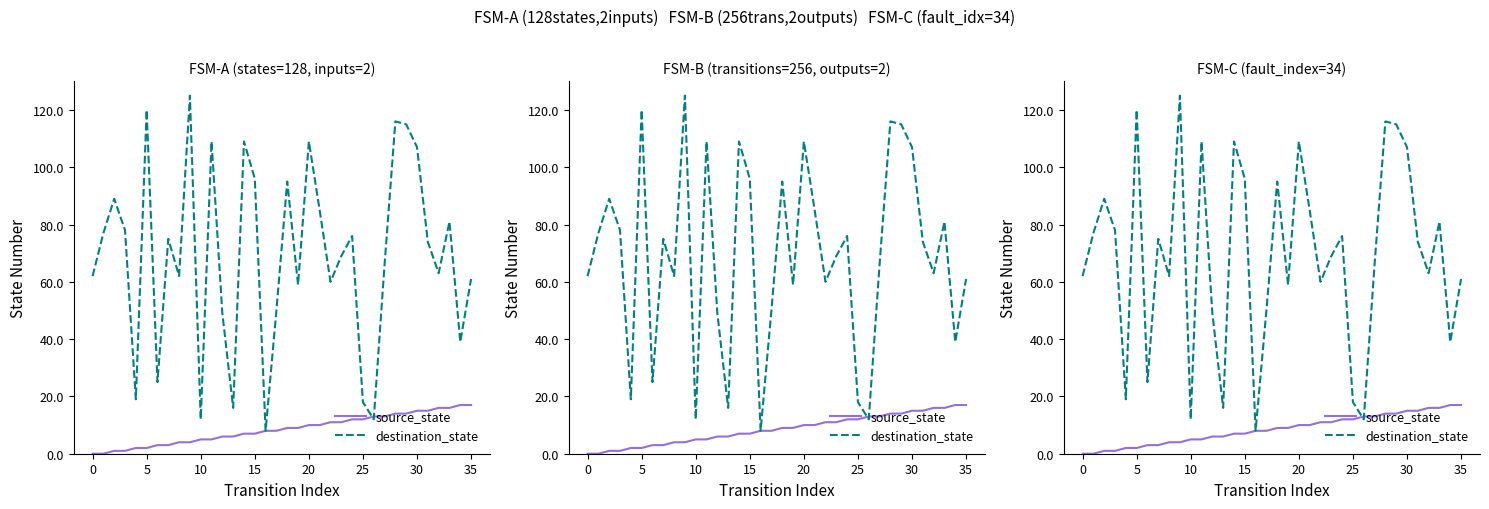

Where do source_state and destination_state first cross each other?

25 and 26